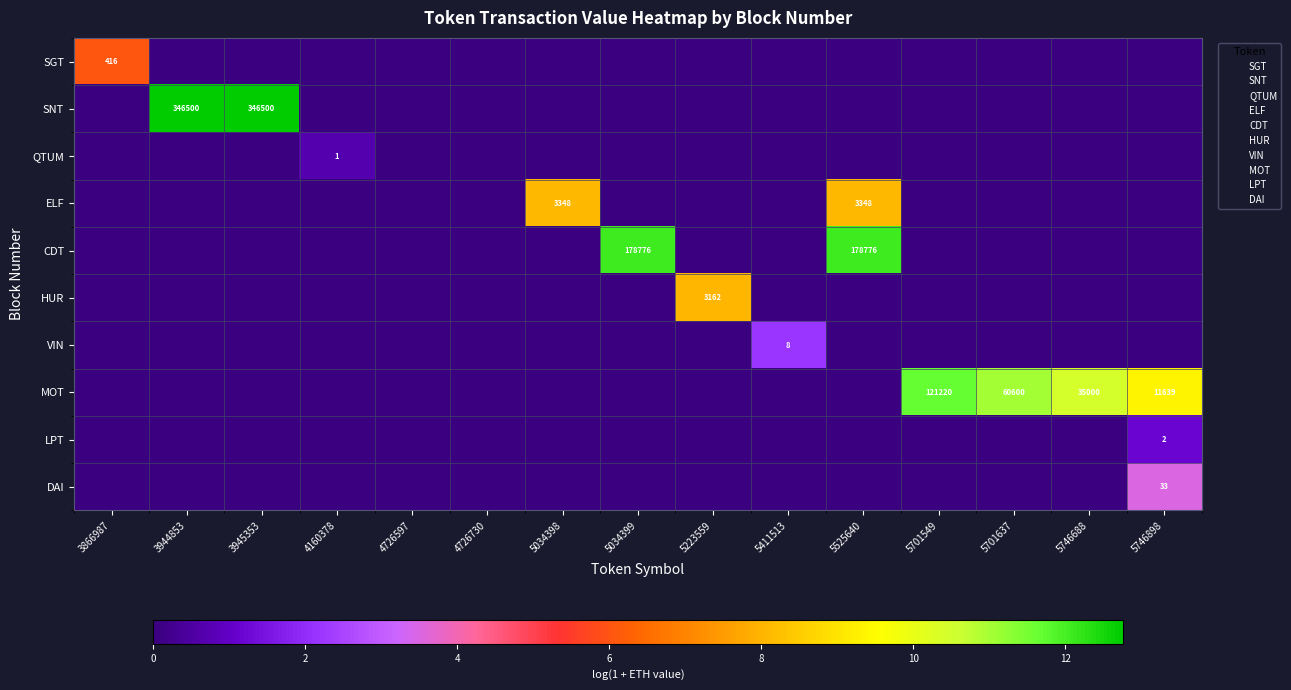

What is the maximum value shown in the chart?

12.8